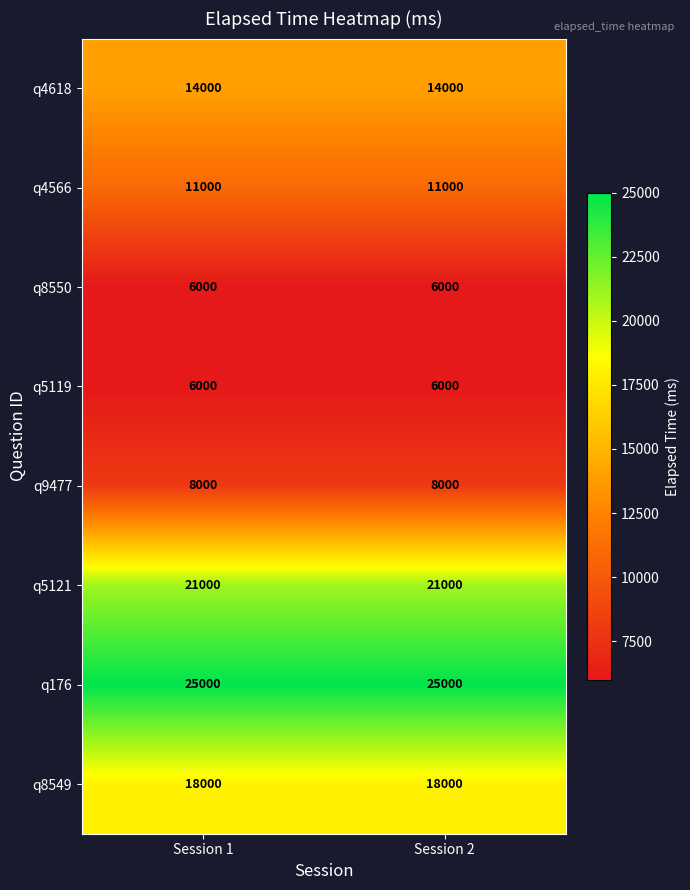

Read the q8549 value at Session 2.

18000